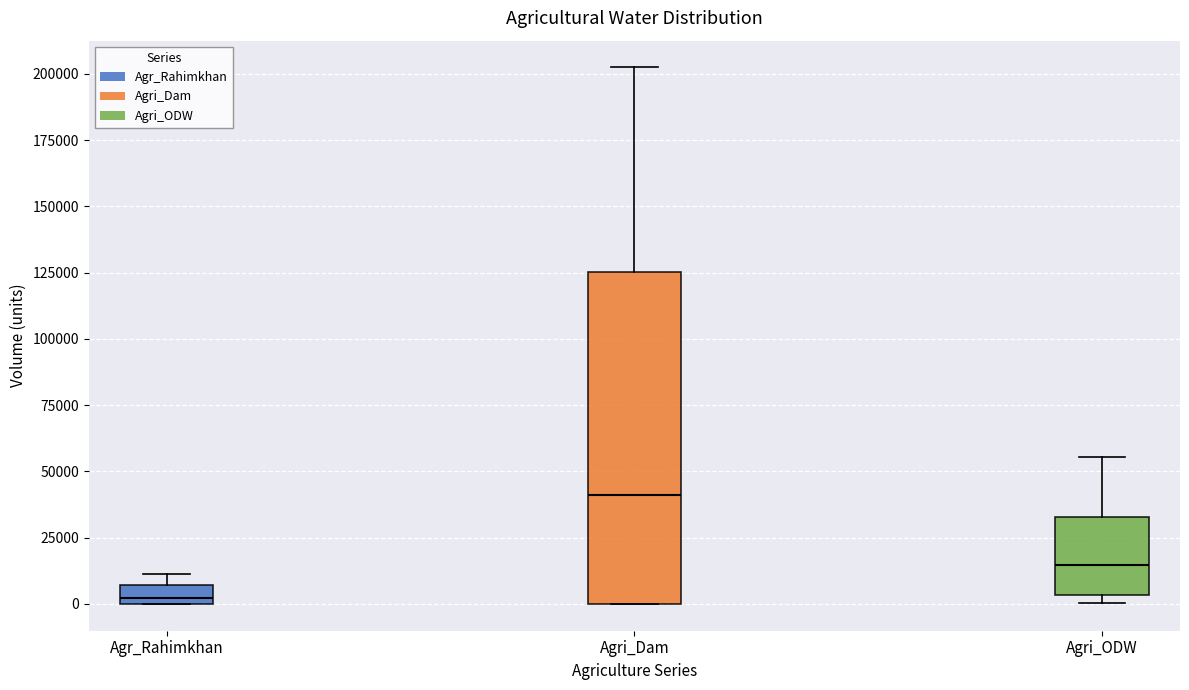

Where is the upper edge of the box for Agr_Rahimkhan on the y-axis? The values are not printed on the chart, so give them approximately, as read against the axis.

5000